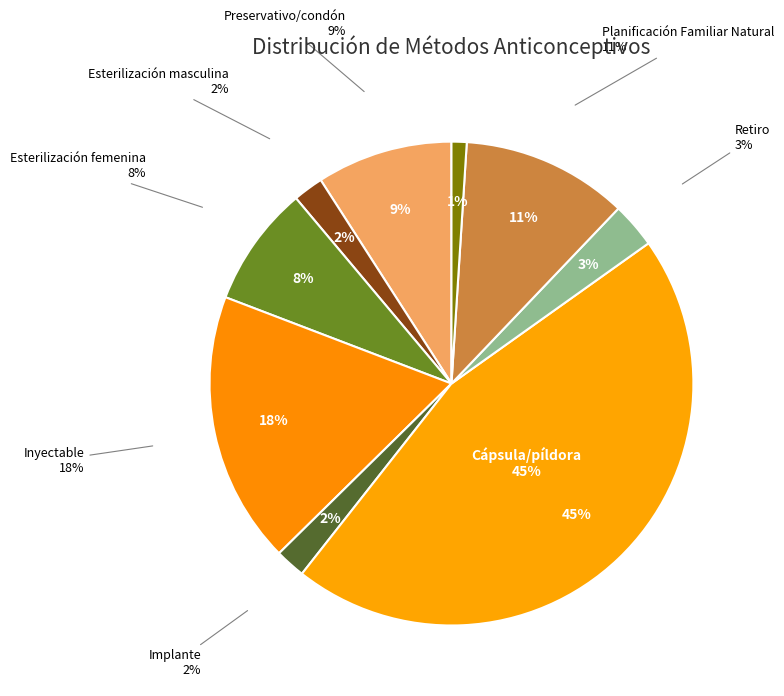

To the nearest percent, what is the combined percentage of Preservativo/condón and Retiro?

12%